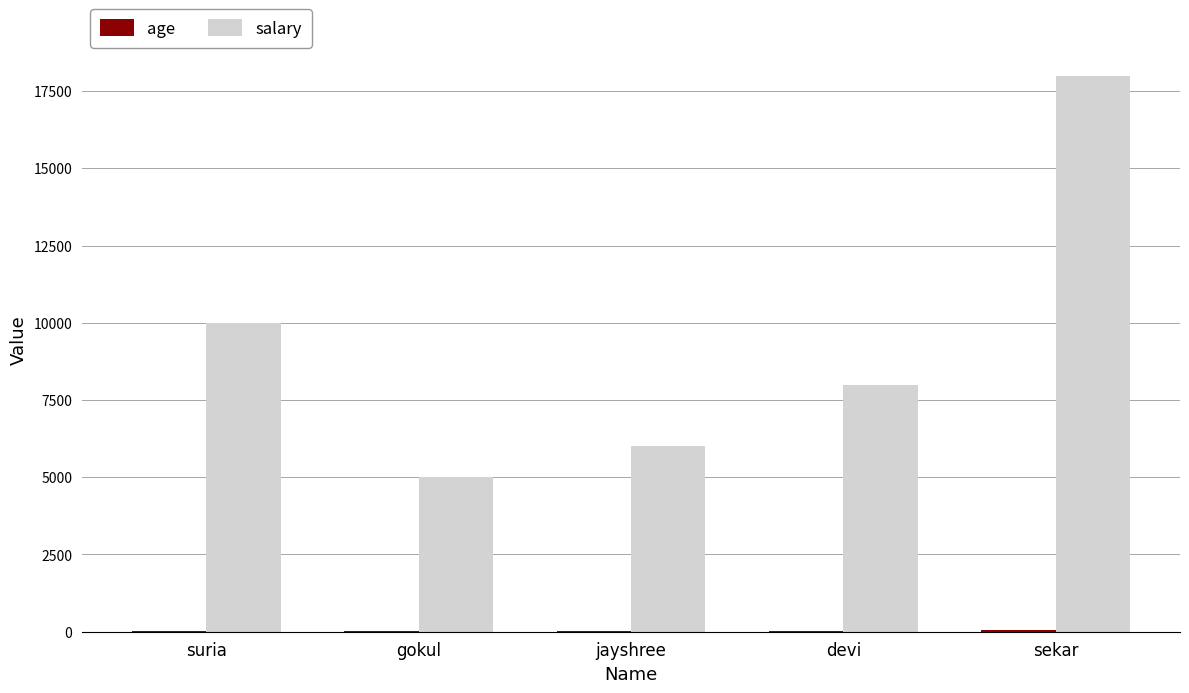

What is the maximum value for salary?

18000